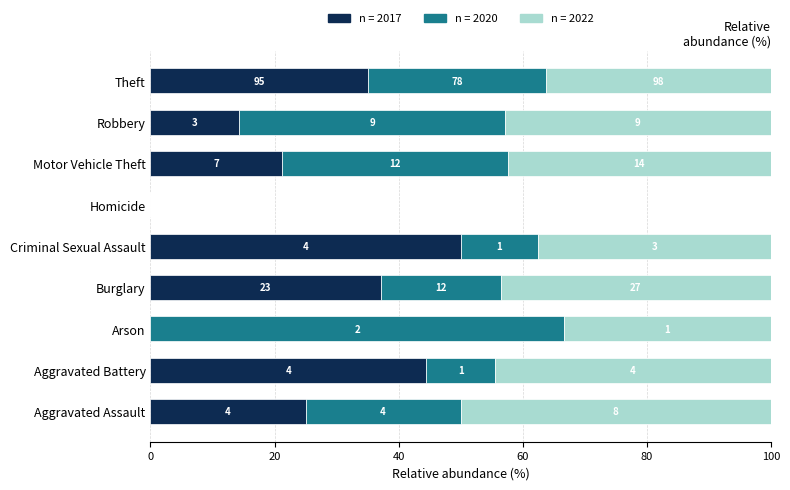

What is the label of the 9th bar from the left?

Theft